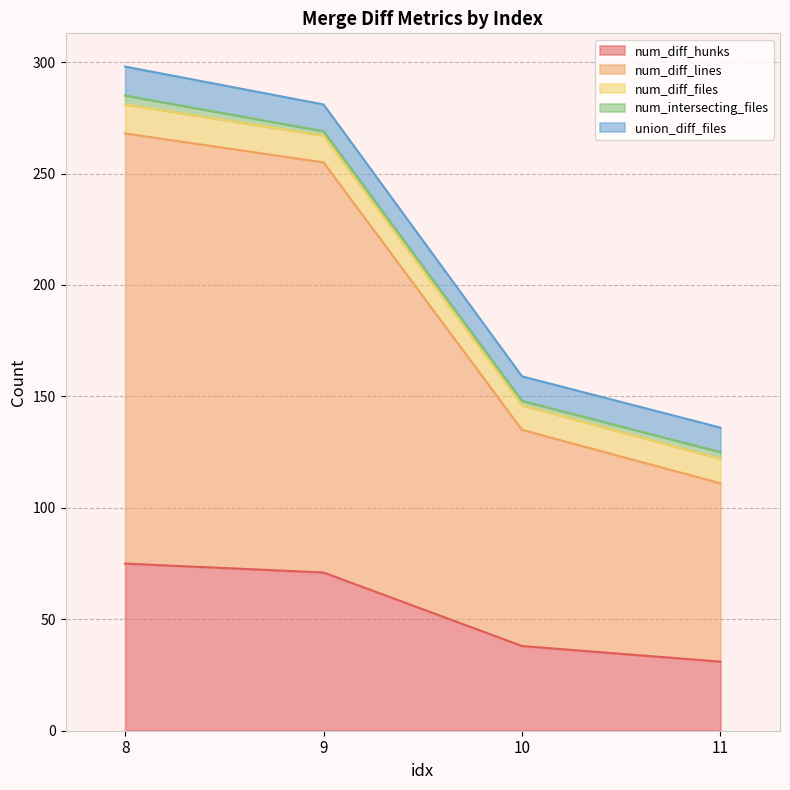

Reading left to right, extract all data points from this chart.

num_diff_hunks: 8=75	9=71	10=38	11=31
num_diff_lines: 8=193	9=184	10=97	11=80
num_diff_files: 8=13	9=12	10=11	11=11
num_intersecting_files: 8=4	9=2	10=2	11=3
union_diff_files: 8=13	9=12	10=11	11=11